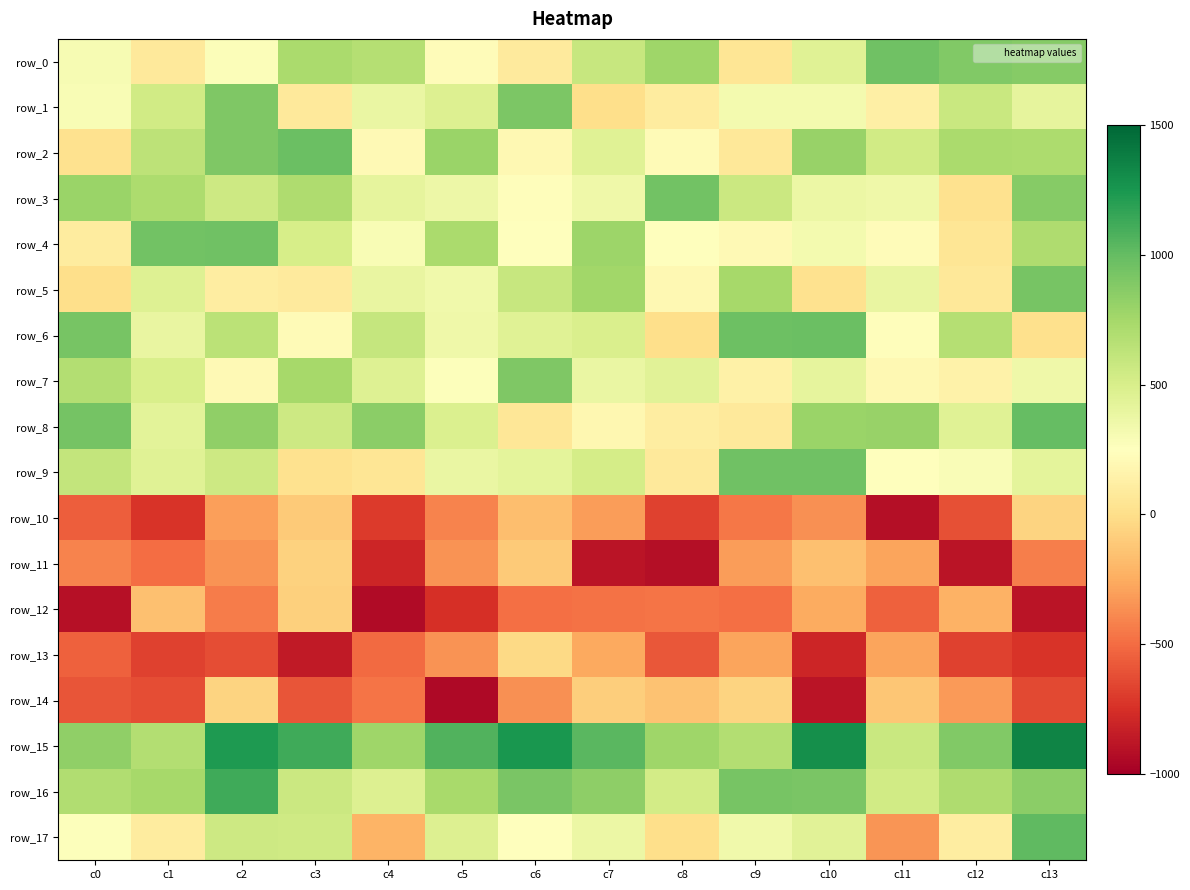

At how many categories does at least one series exceed 986?

7